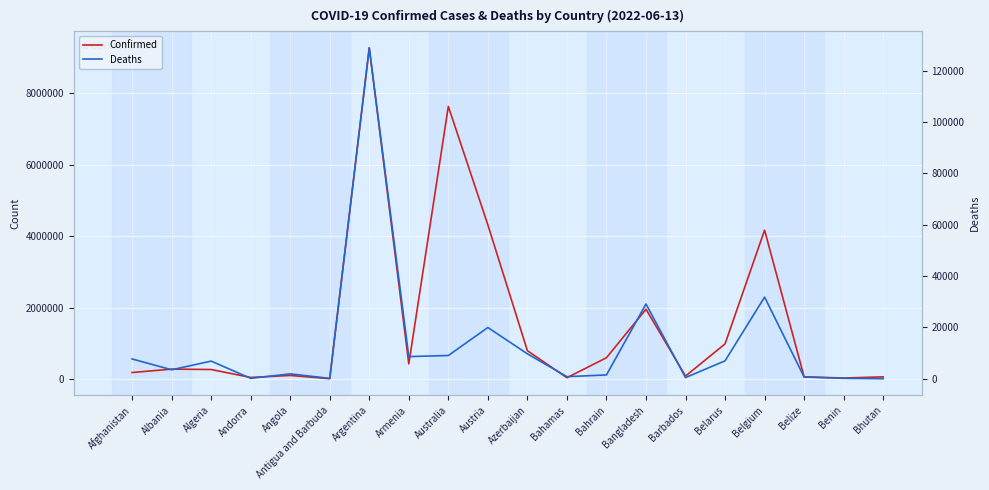

True or false: Deaths and Confirmed cross at least once.

False